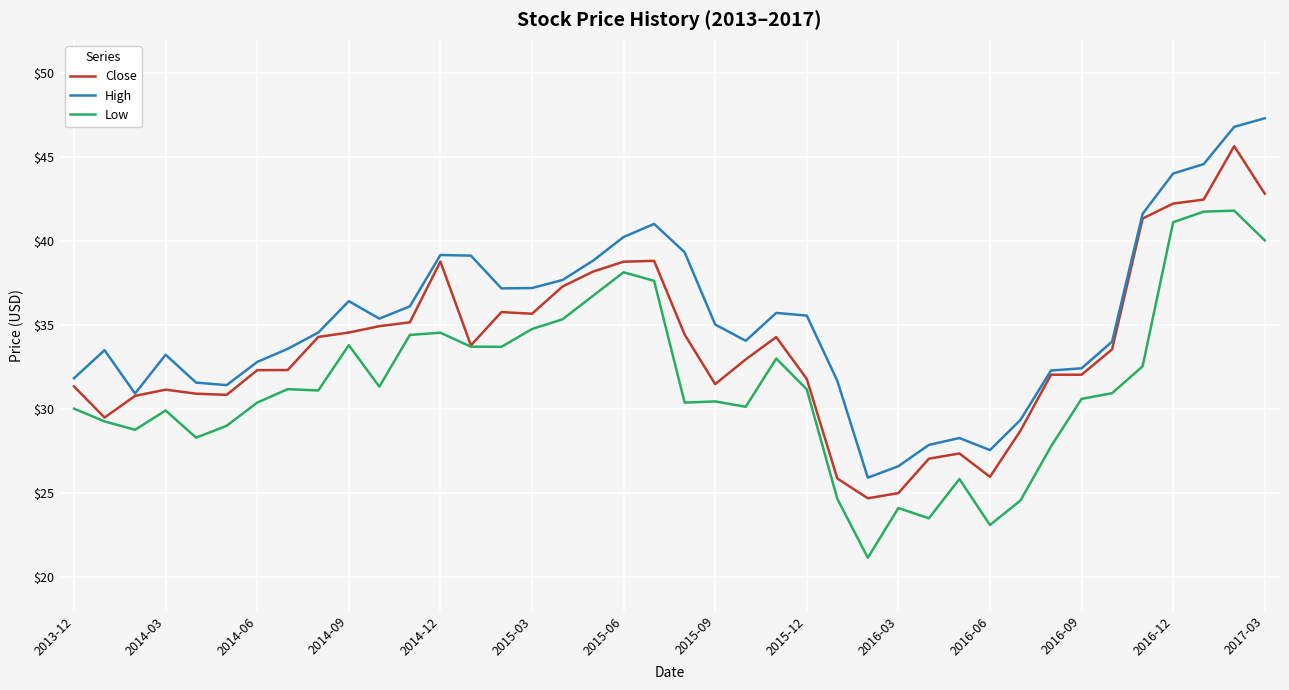

True or false: High and Low cross at least once.

False